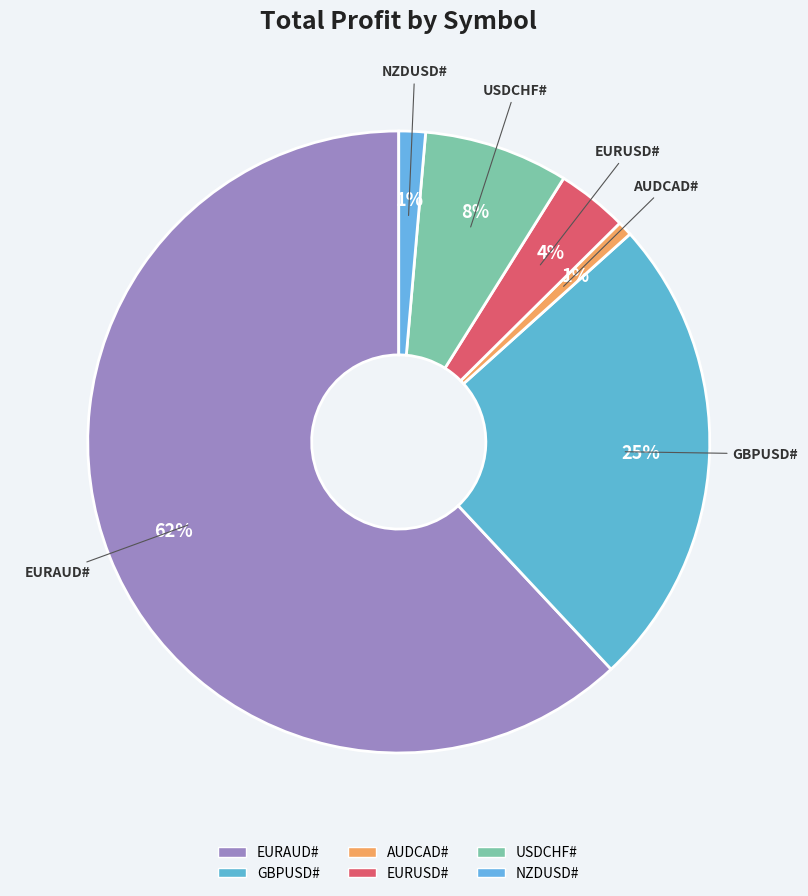

How many segments does this pie chart have?

6